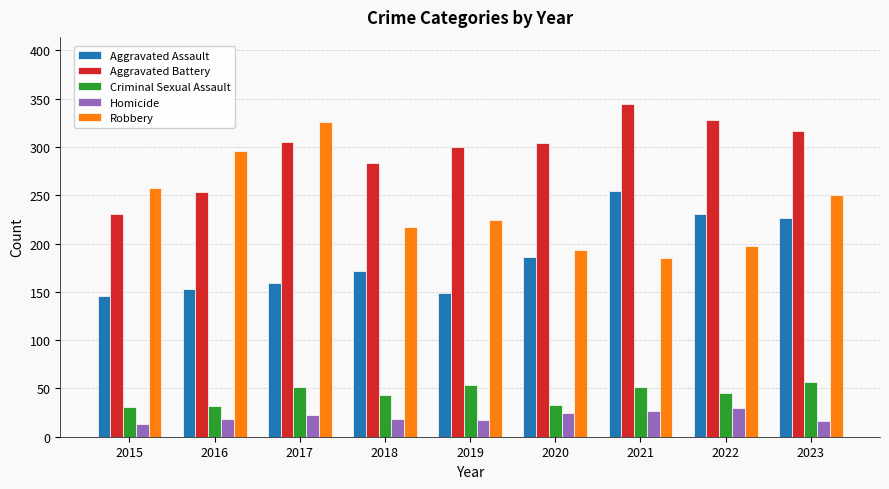

What are all the series names shown in the legend?

Aggravated Assault, Aggravated Battery, Criminal Sexual Assault, Homicide, Robbery